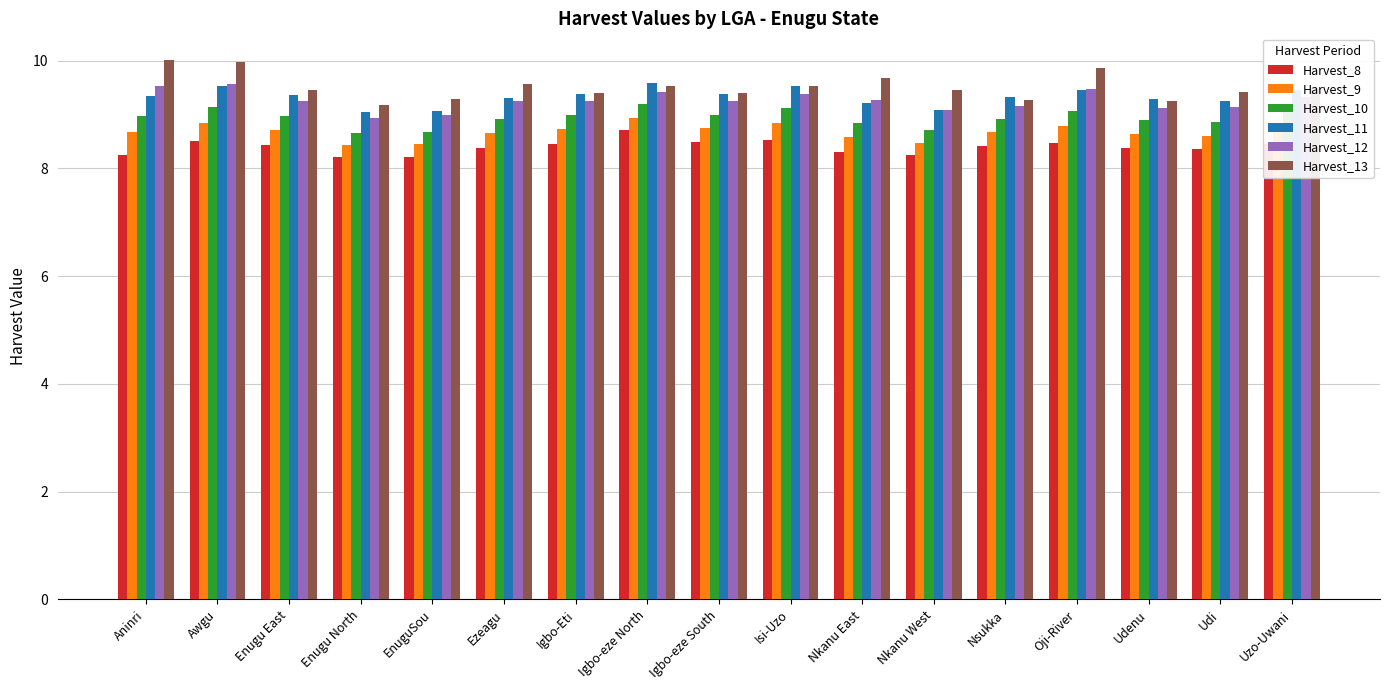

Which series has the largest range (max minus min)?

Harvest_13